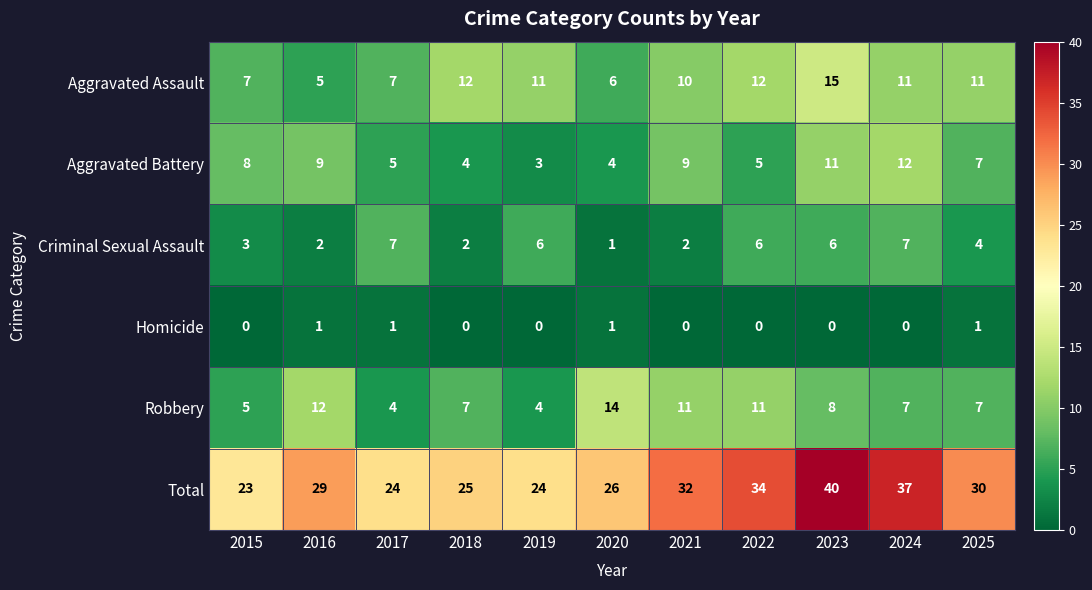

What is the spread (max minus min) of values at 2023?

40